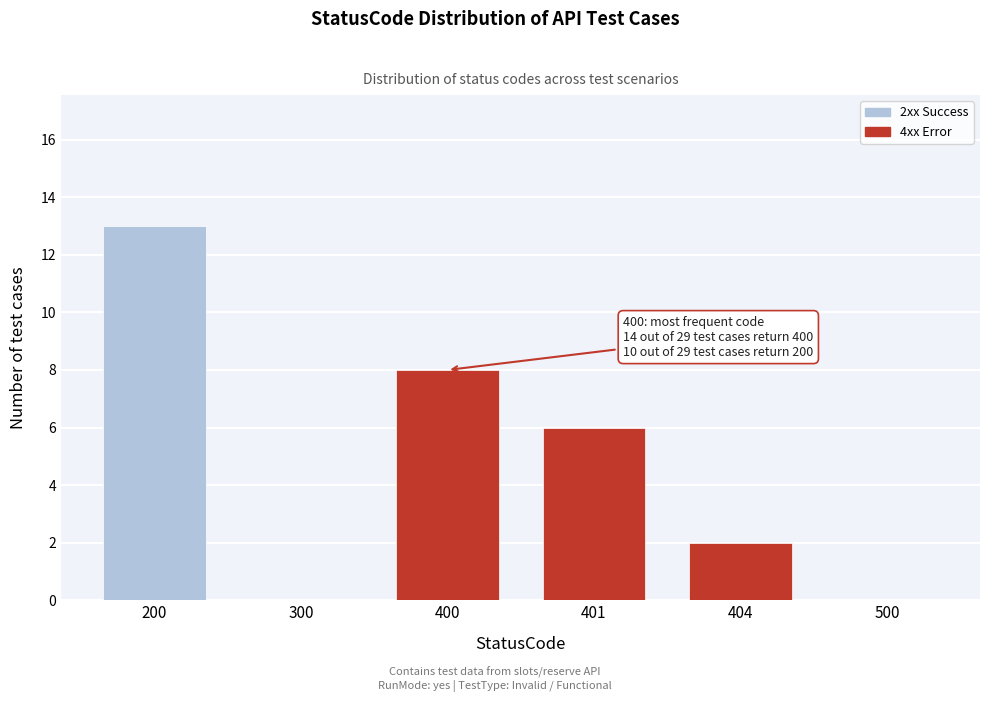

Reading left to right, transcribe all the data shown in this chart.

200=13	300=0	400=8	401=6	404=2	500=0